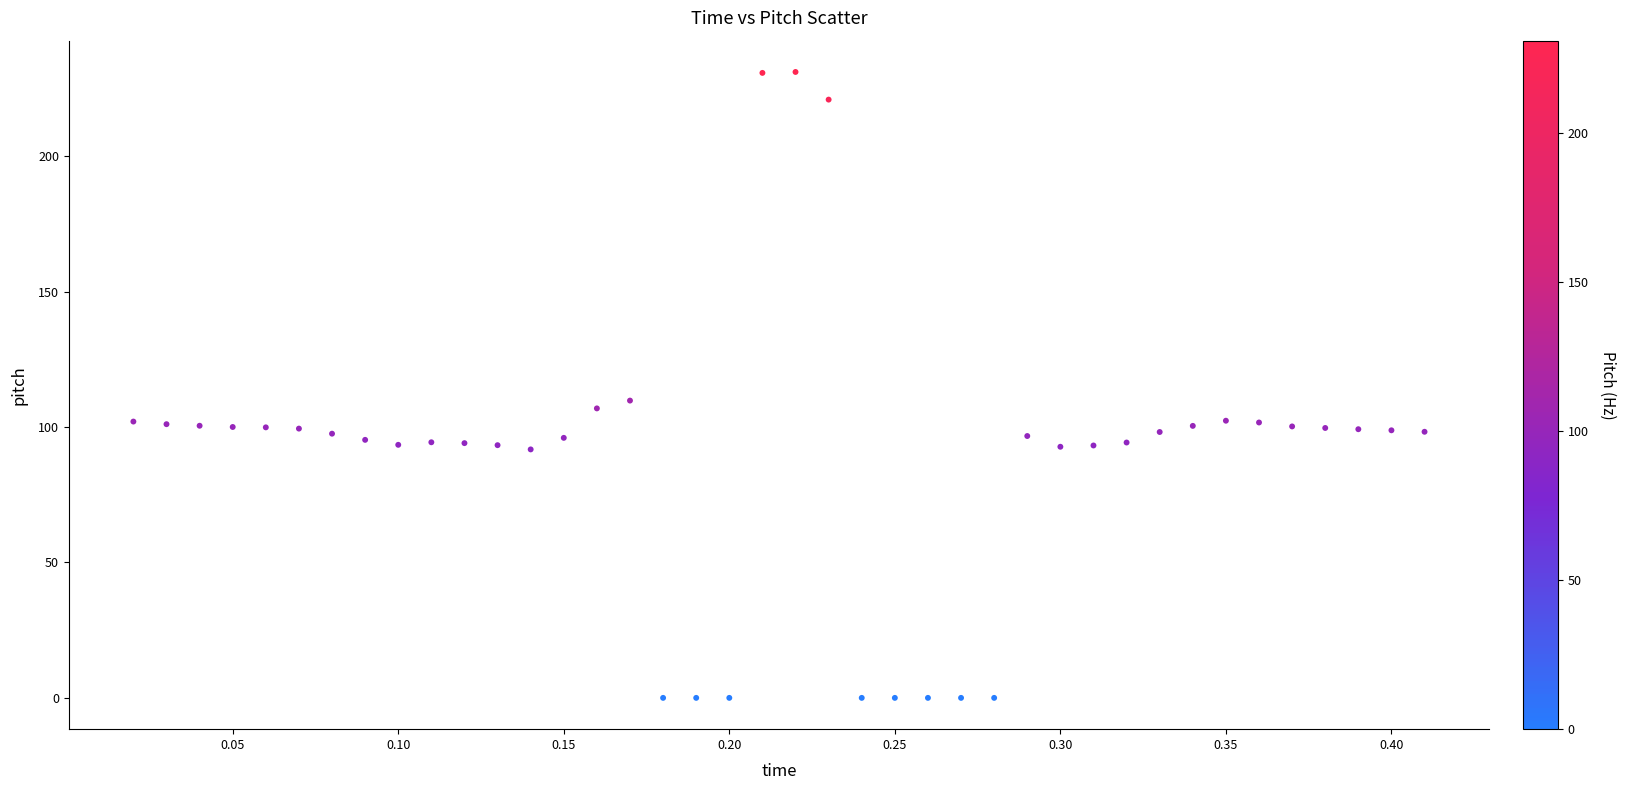

What Y value in the scatter plot is closest to 115?

109.7